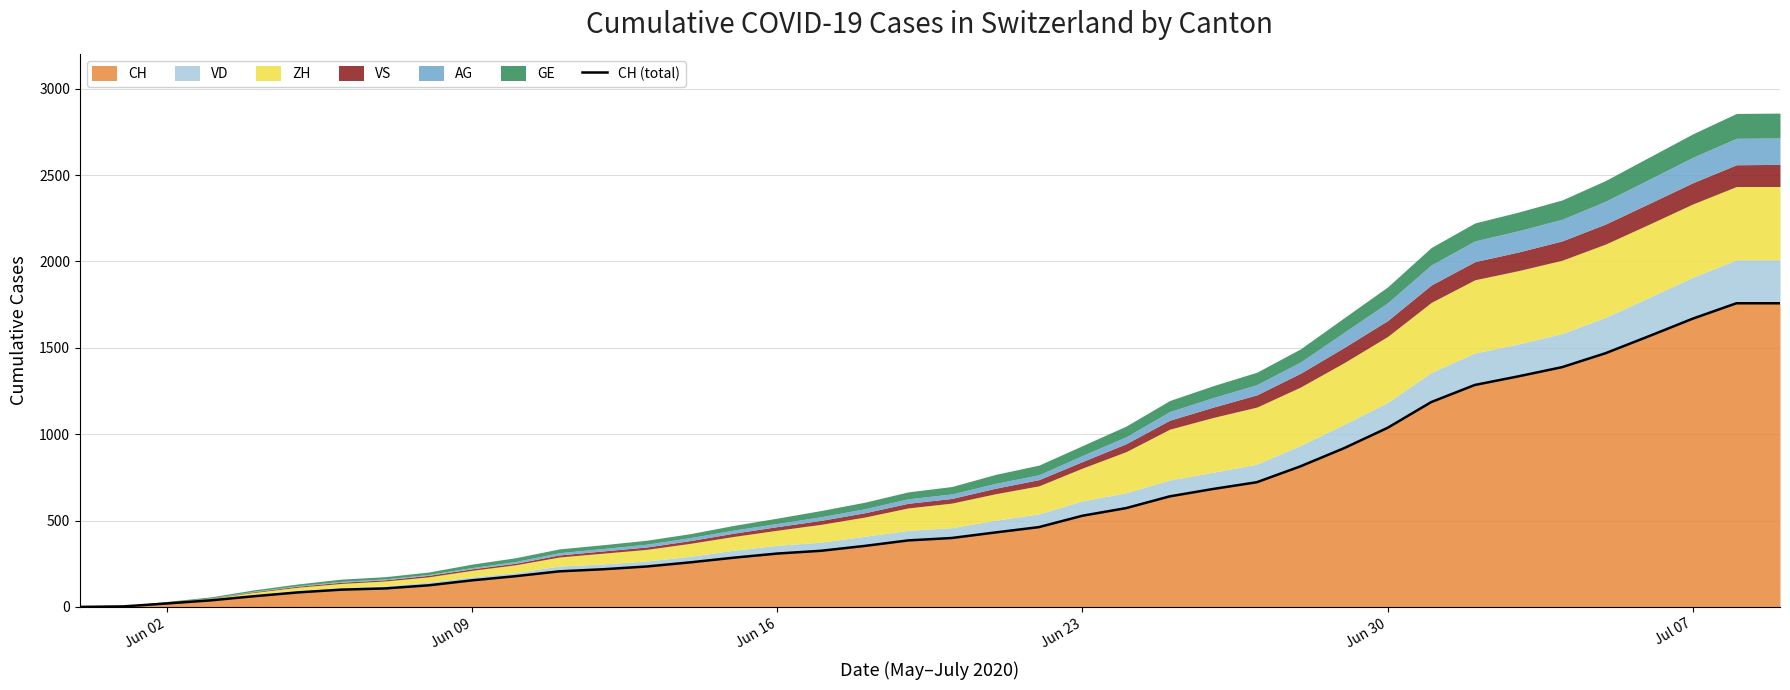

True or false: the data shows 165 at 18.

False